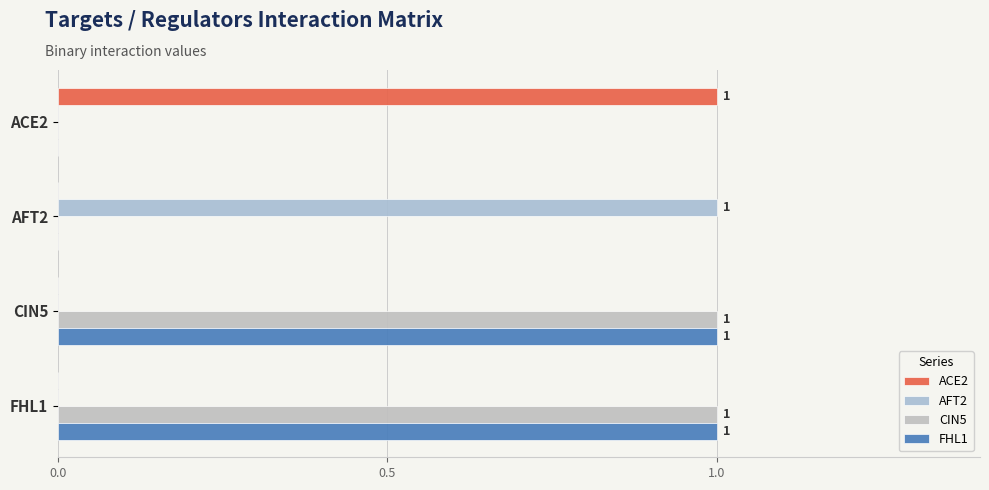

How many data points does each series have?

4